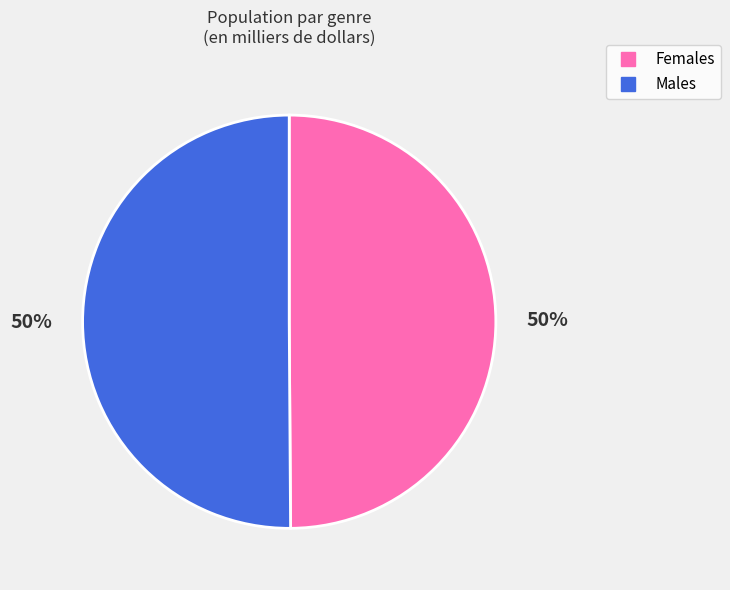

What percentage is the Males slice, to the nearest percent?

50%